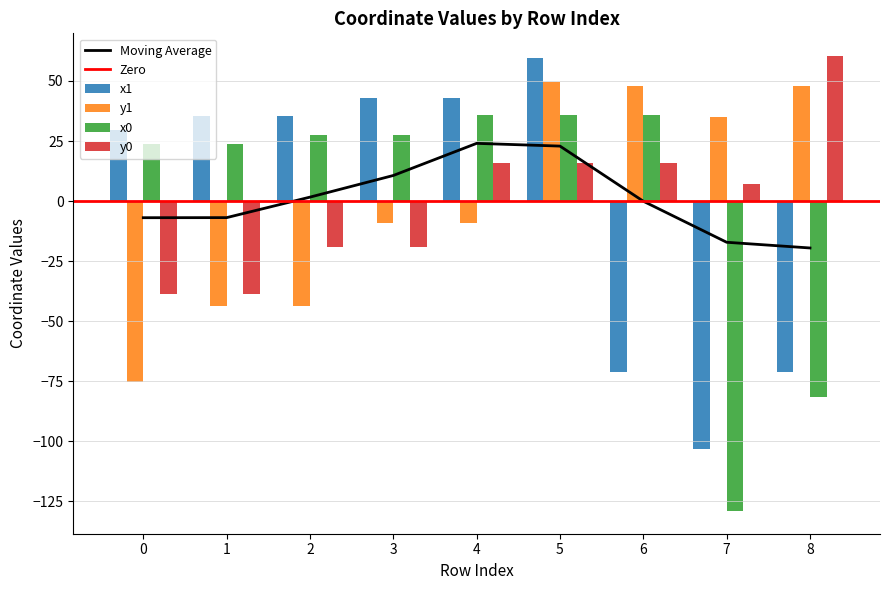

Which category has the lowest value in the x0 series?

7